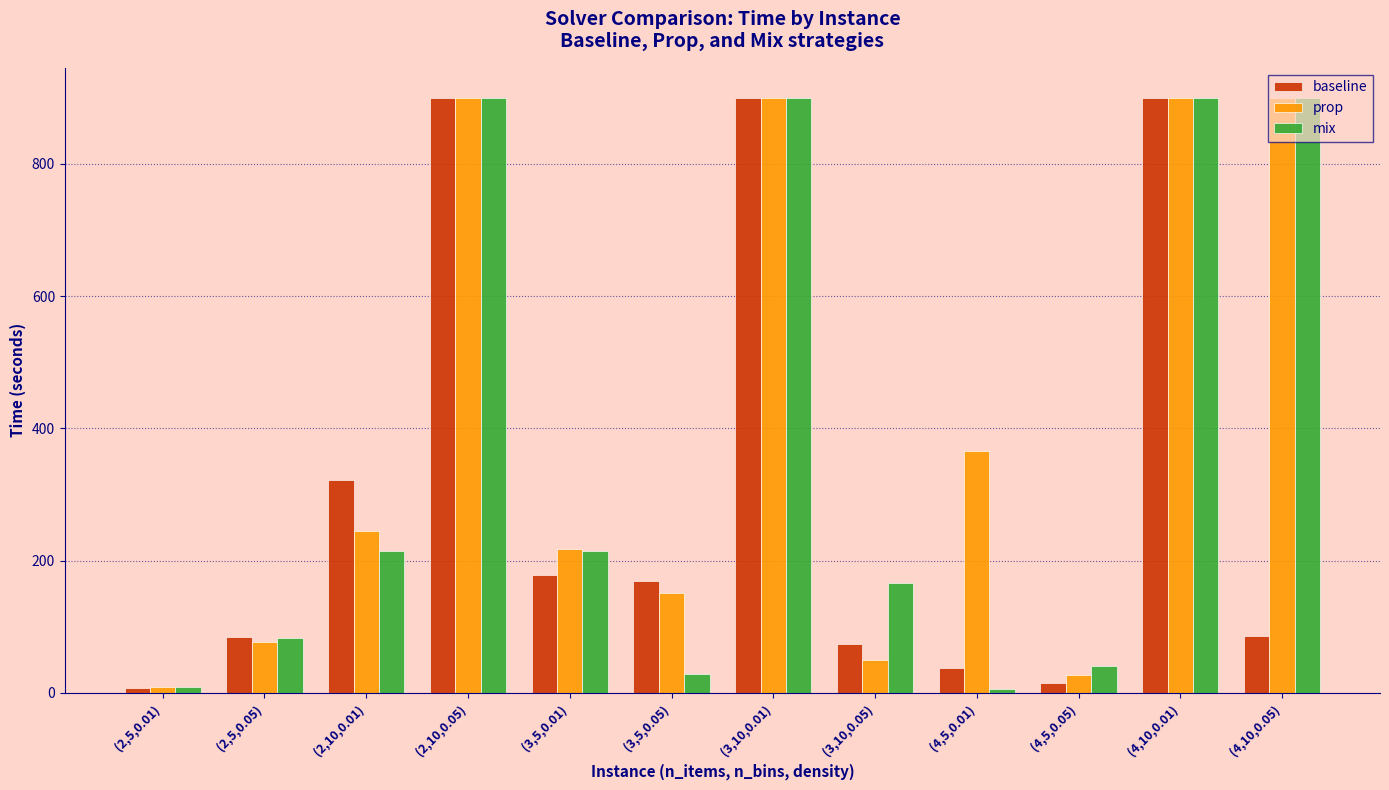

Read the baseline value at (2,10,0.01).

321.7